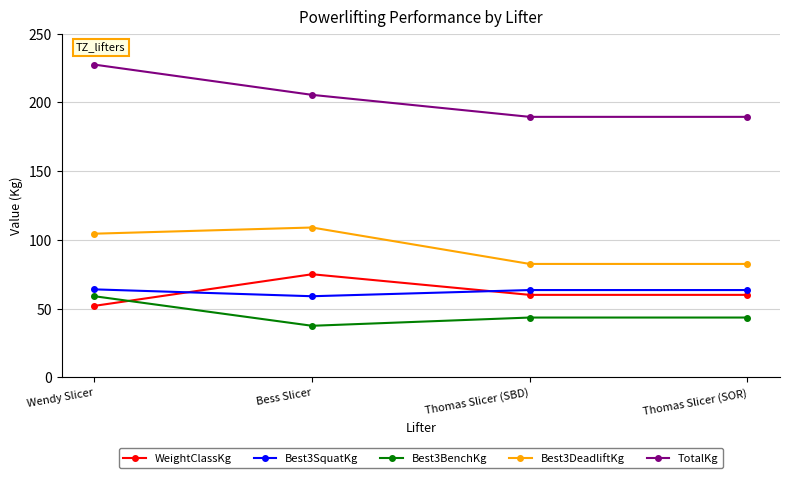

At which category does Best3SquatKg reach its first local valley?

Bess Slicer